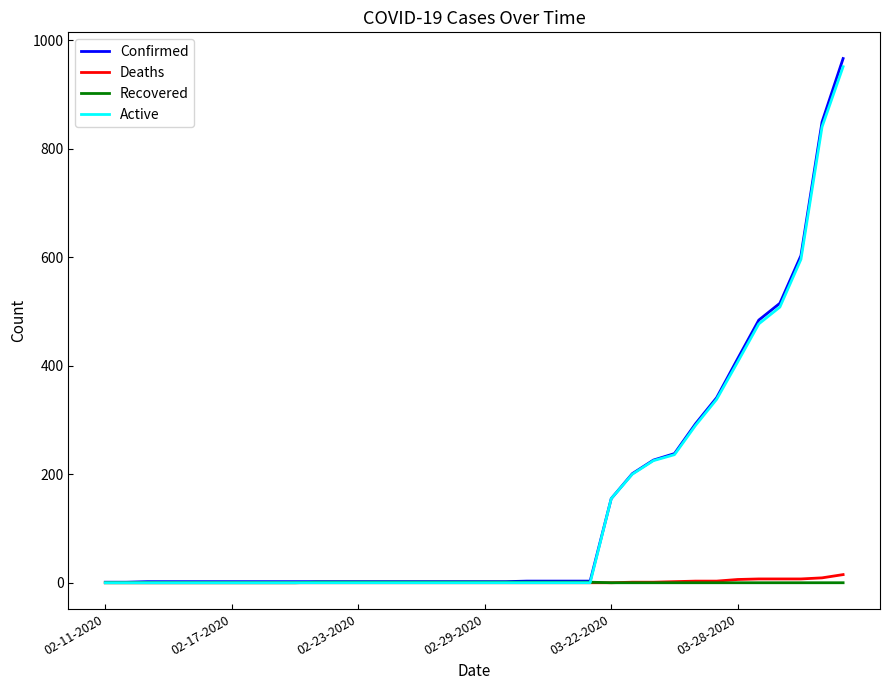

What is the highest value of the Deaths series?

15